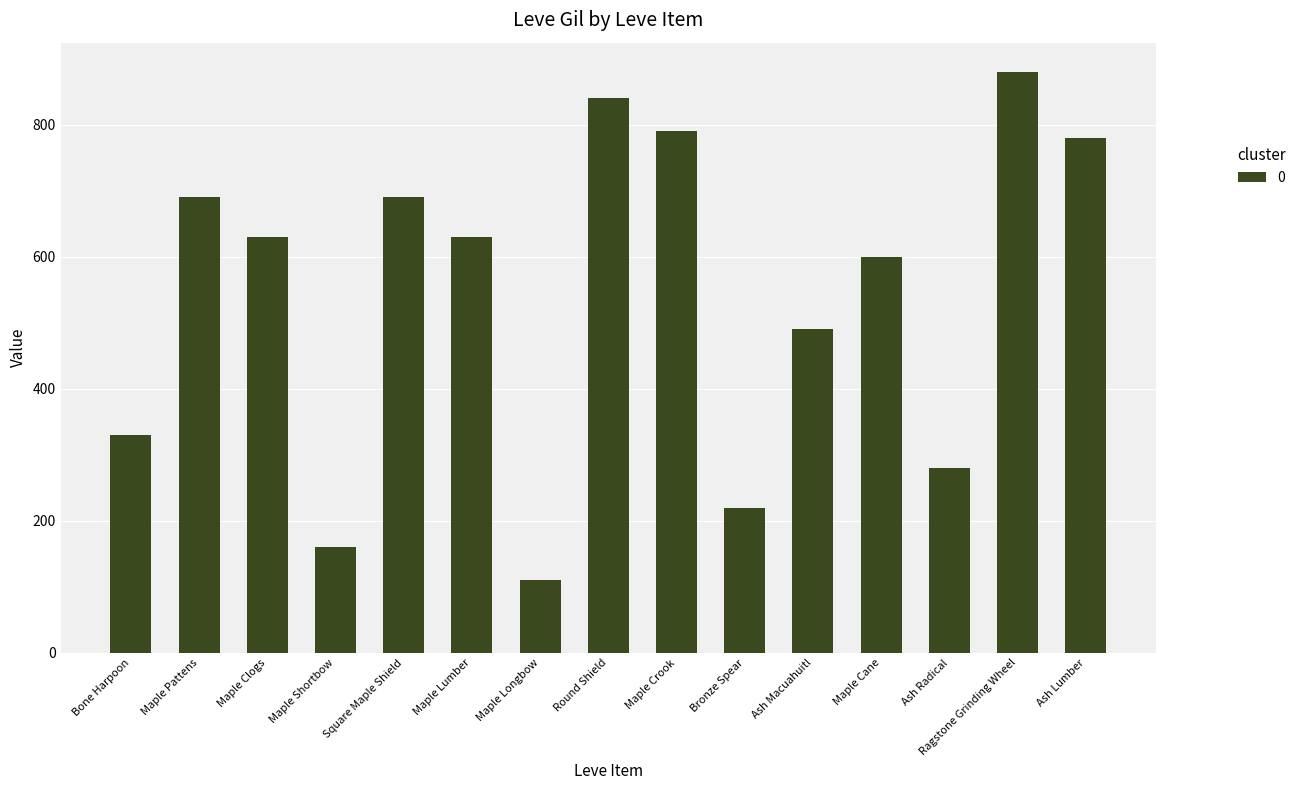

Reading right to left, what are all the values shown in this chart?

Ash Lumber=780	Ragstone Grinding Wheel=880	Ash Radical=280	Maple Cane=600	Ash Macuahuitl=490	Bronze Spear=220	Maple Crook=790	Round Shield=840	Maple Longbow=110	Maple Lumber=630	Square Maple Shield=690	Maple Shortbow=160	Maple Clogs=630	Maple Pattens=690	Bone Harpoon=330